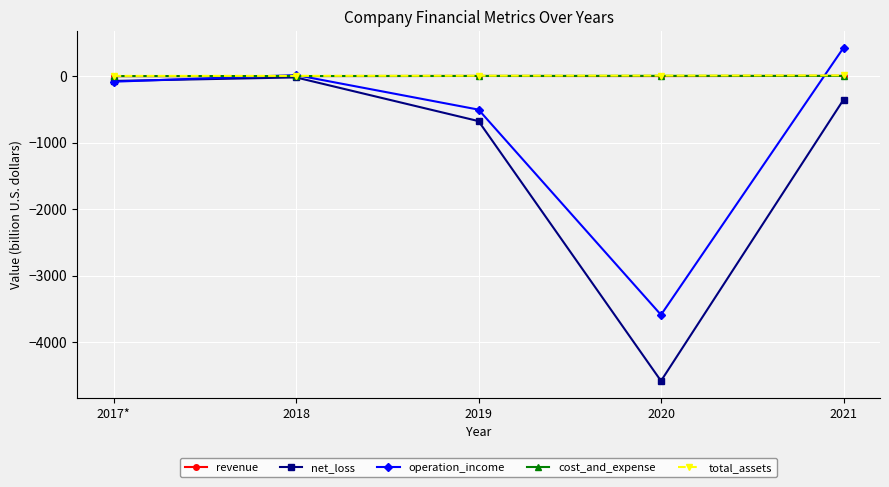

How many series are shown in this chart?

5